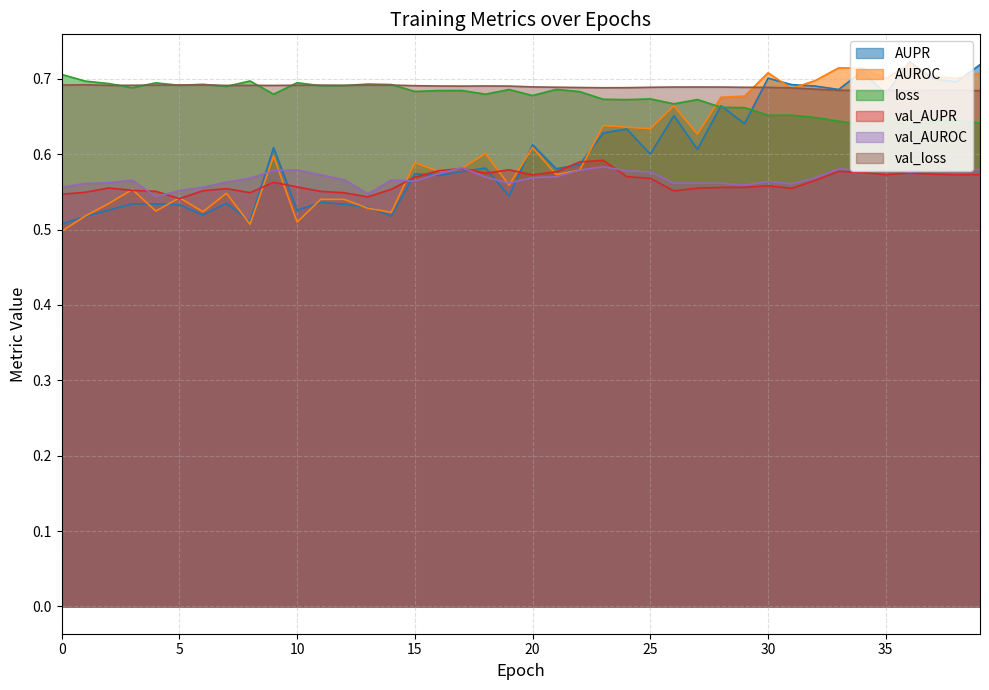

The AUPR series shows 0.5 at 12. True or false?

True